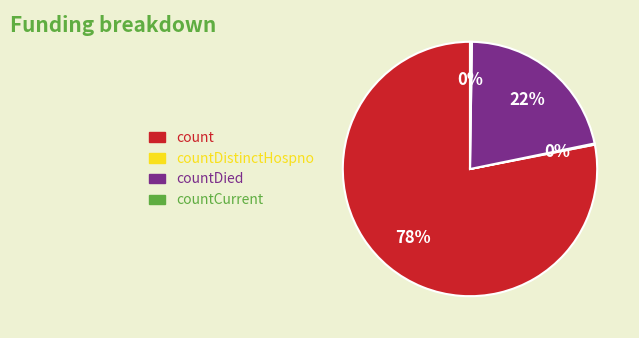

Is there a majority slice in this chart?

Yes